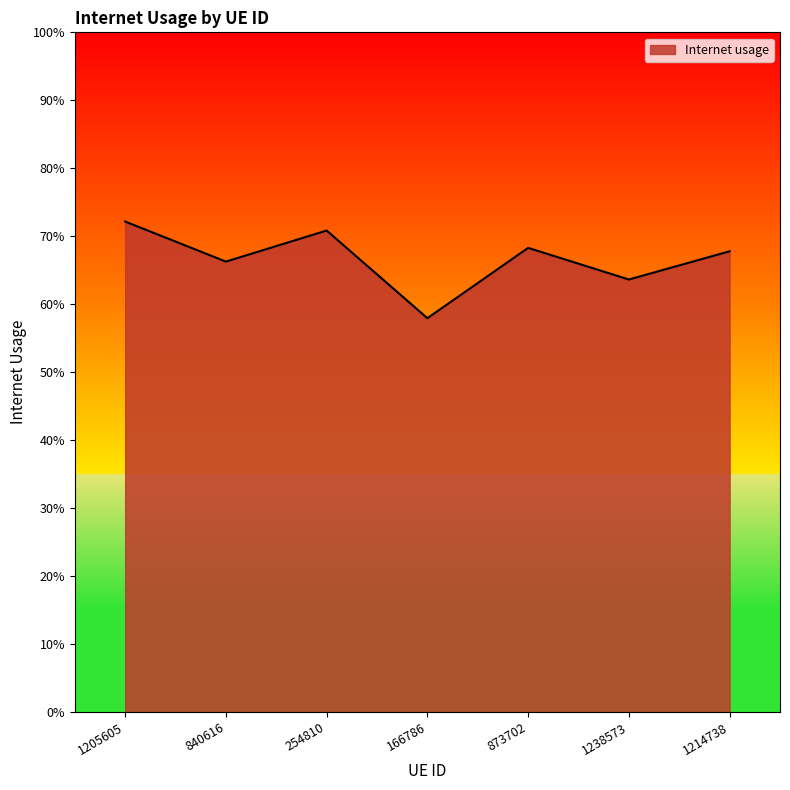

Reading left to right, transcribe all the data shown in this chart.

0.7	0.7	0.7	0.6	0.7	0.6	0.7